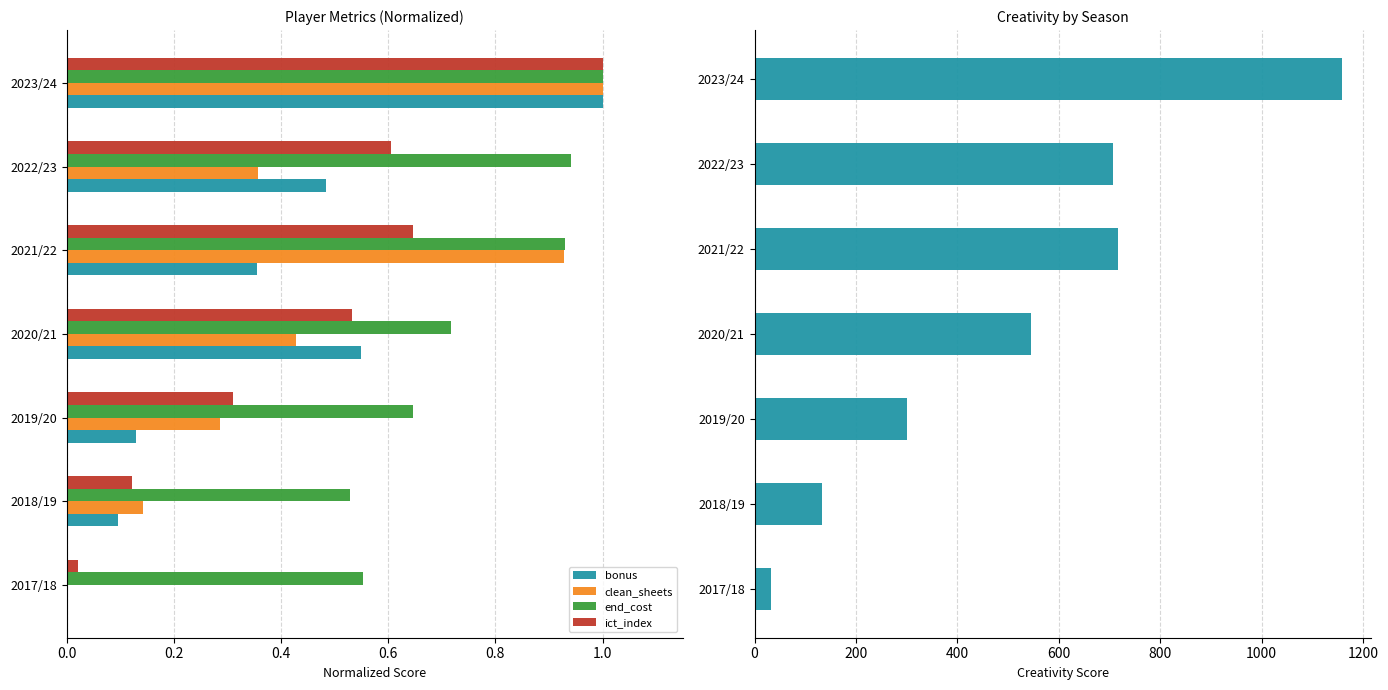

List the series in order of their peak value, lowest first.

bonus, clean_sheets, end_cost, ict_index, creativity